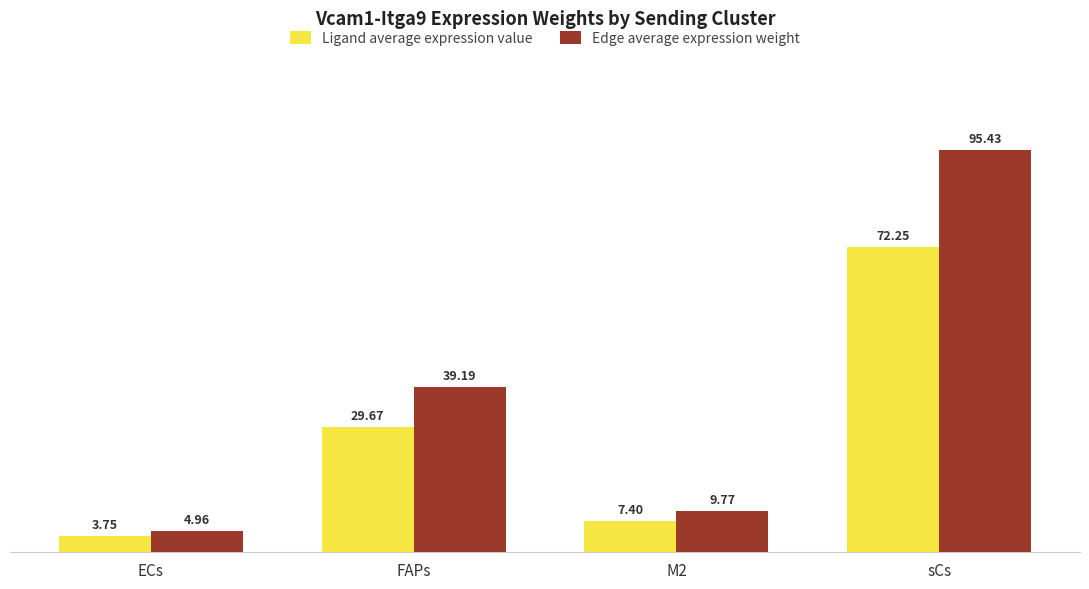

What are all the series names shown in the legend?

Ligand average expression value, Edge average expression weight